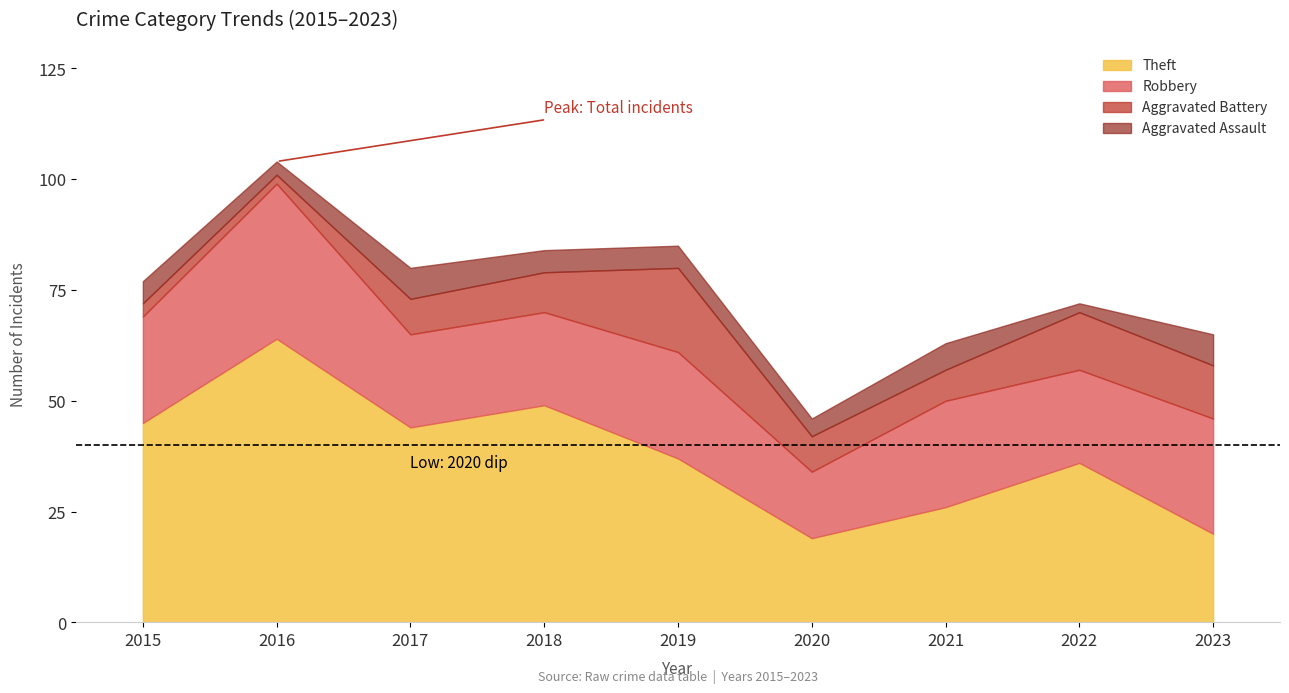

Which category has the highest value in the Theft series?

2016